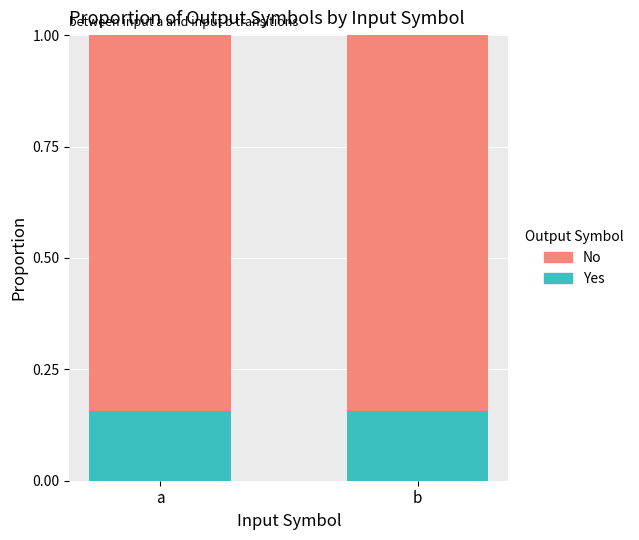

What is the sum of the Yes values at a and b?

0.3